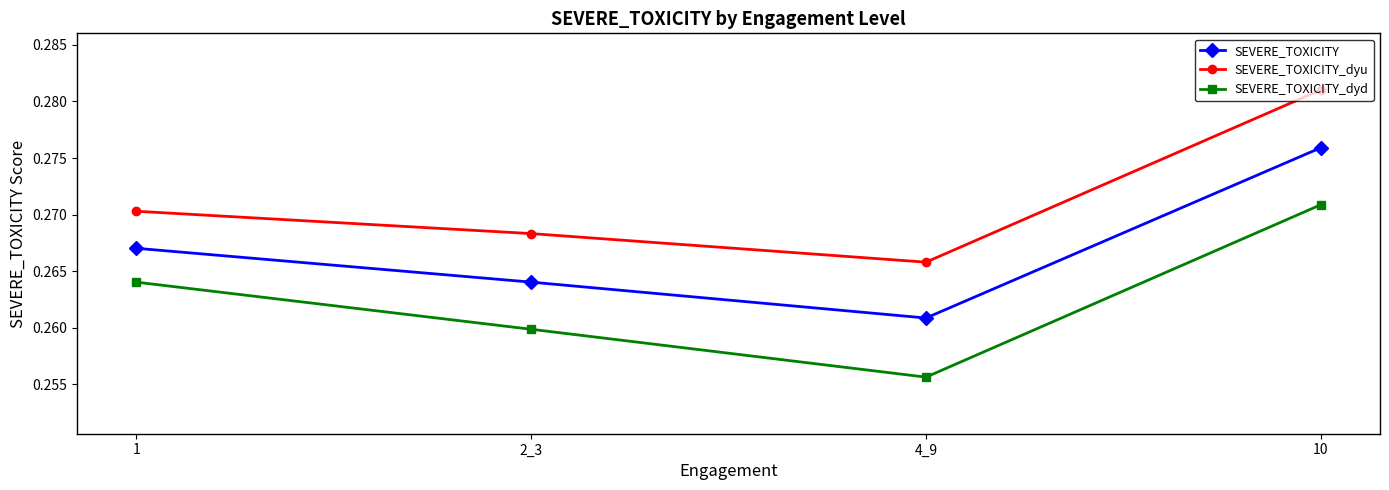

Which series has the widest spread of values?

SEVERE_TOXICITY_dyd